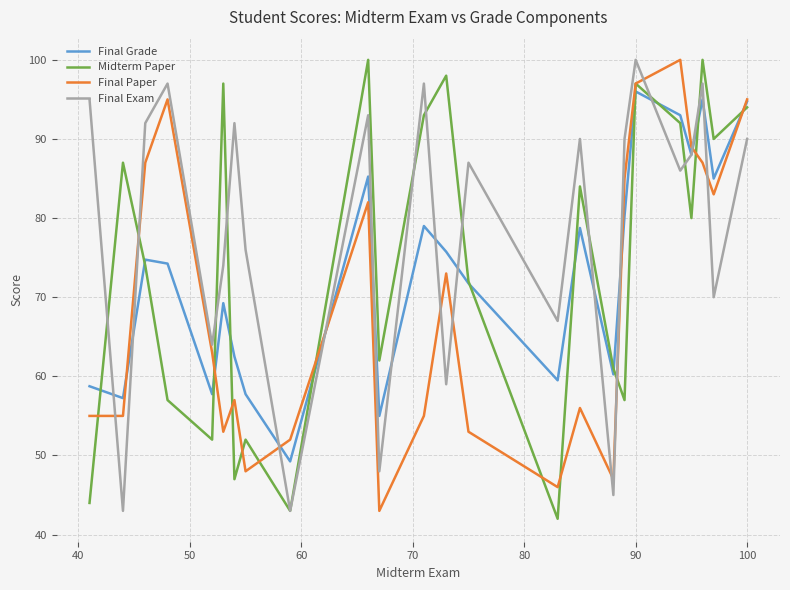

After their last crossing, which series has the higher values: Final Exam or Final Grade?

Final Grade